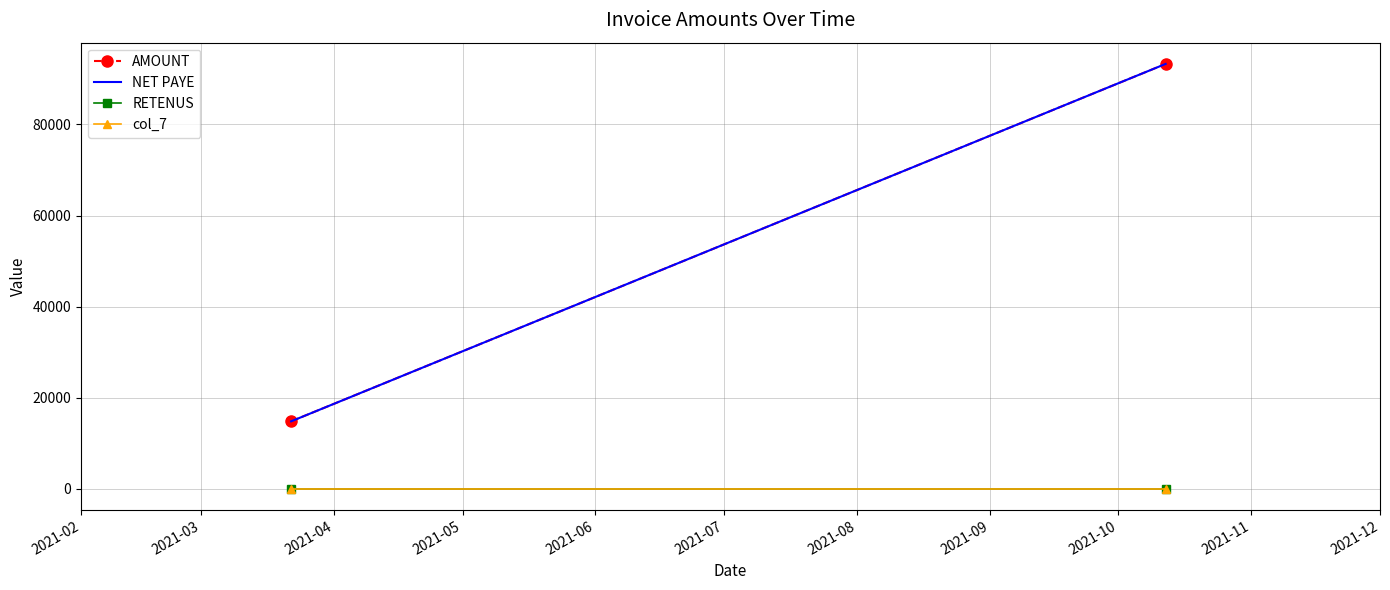

Rank the series at 2021-03 from highest to lowest value.

AMOUNT, NET PAYE, RETENUS, col_7